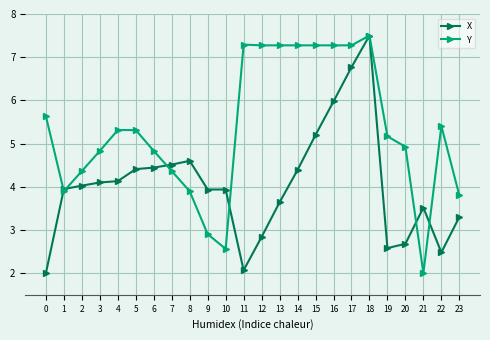

At 11, list the series in order from smallest to largest.

X, Y